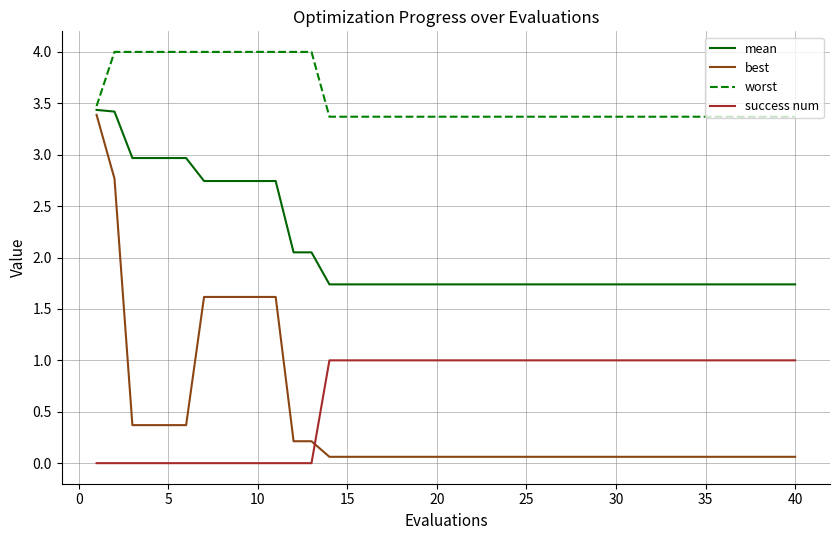

How many lines are shown in the chart?

4